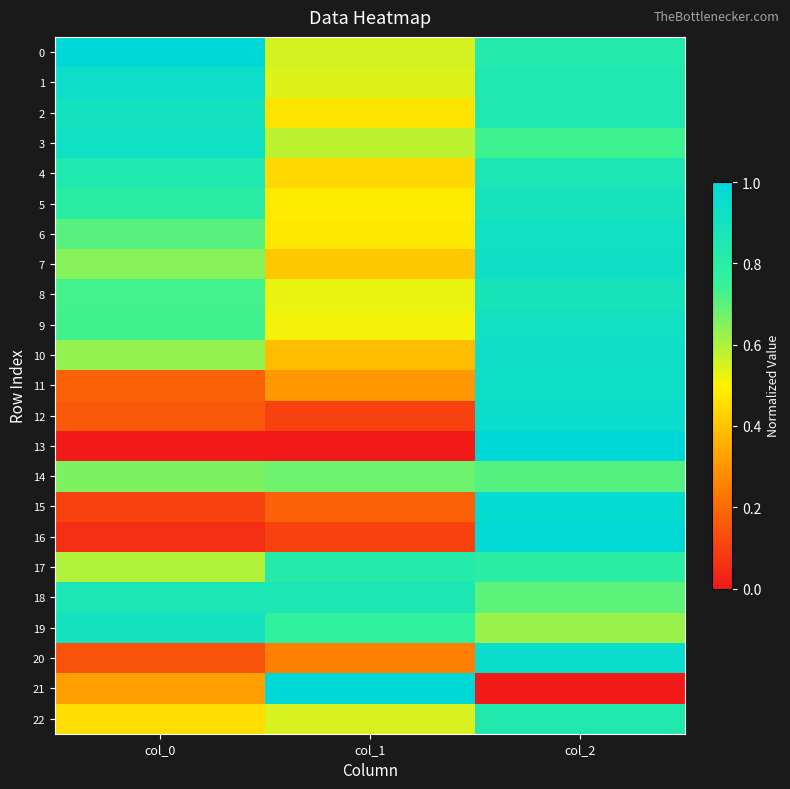

What is the maximum value shown in the chart?

1.0